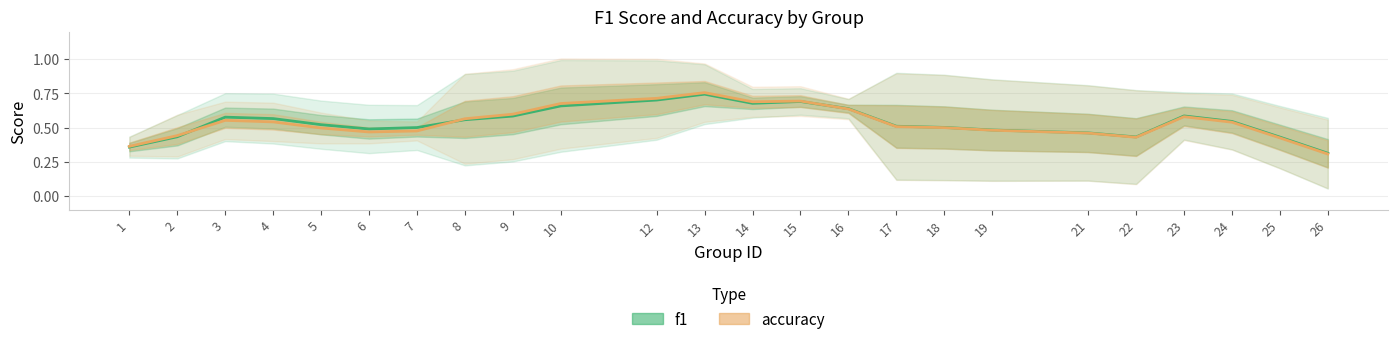

Reading left to right, list all the values displayed in this chart.

f1: 1=0.4	2=0.4	3=0.6	4=0.6	5=0.5	6=0.5	7=0.5	8=0.6	9=0.6	10=0.7	12=0.7	13=0.7	14=0.7	15=0.7	16=0.6	17=0.5	18=0.5	19=0.5	21=0.5	22=0.4	23=0.6	24=0.5	25=0.4	26=0.3
accuracy: 1=0.4	2=0.4	3=0.6	4=0.5	5=0.5	6=0.5	7=0.5	8=0.6	9=0.6	10=0.7	12=0.7	13=0.8	14=0.7	15=0.7	16=0.6	17=0.5	18=0.5	19=0.5	21=0.5	22=0.4	23=0.6	24=0.5	25=0.4	26=0.3